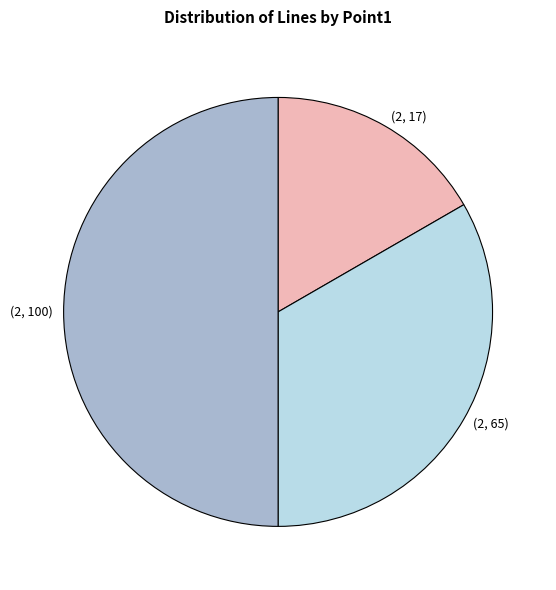

True or false: (2, 65) accounts for 33% of the total.

True